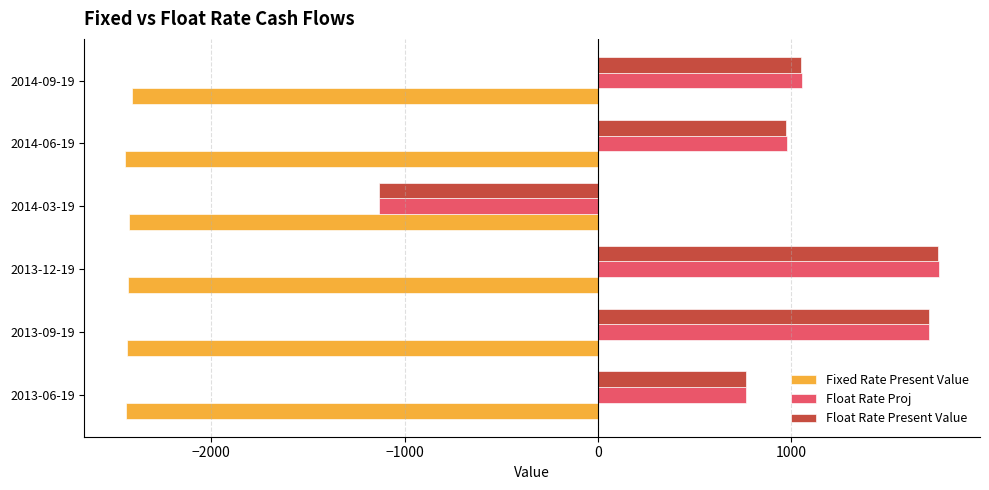

The value of Float Rate Present Value at 2013-12-19 is 1126.0. True or false?

False